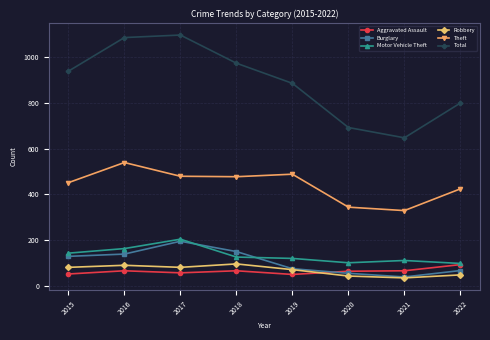

How many lines are shown in the chart?

6